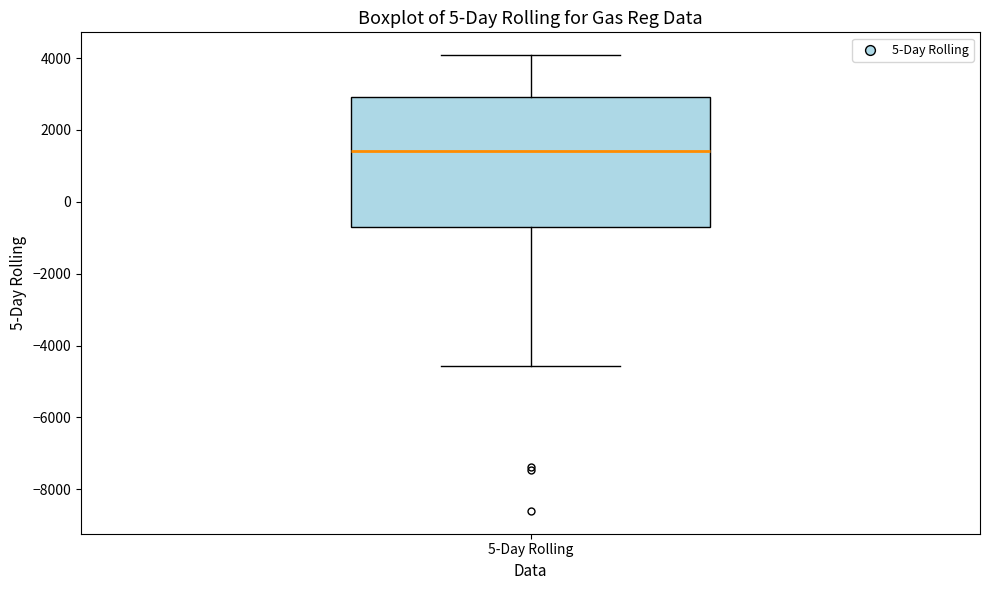

Read this box plot against the y-axis: the position of the median line, the range covered by the box, and the ends of both whiskers. The values are not printed on the chart, so give them approximately, as read against the axis.

median 1400, box -800 to 3000, whiskers -4600 to 4000